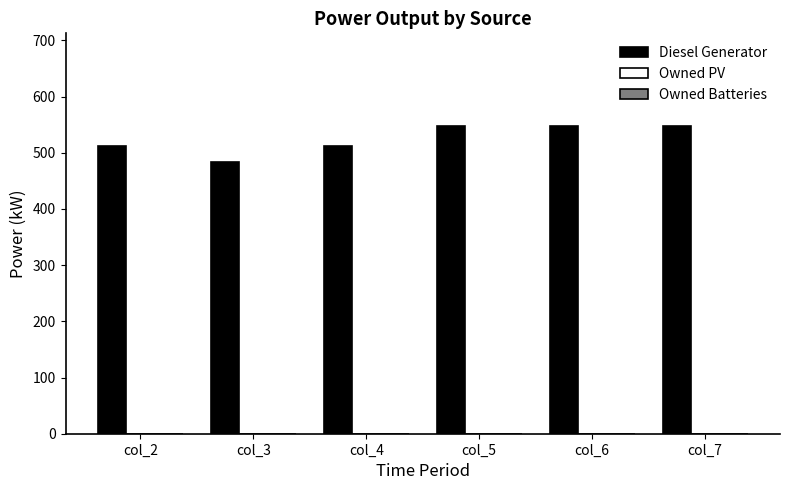

Reading right to left, what are all the values shown in this chart?

548	548	548	512	483	512